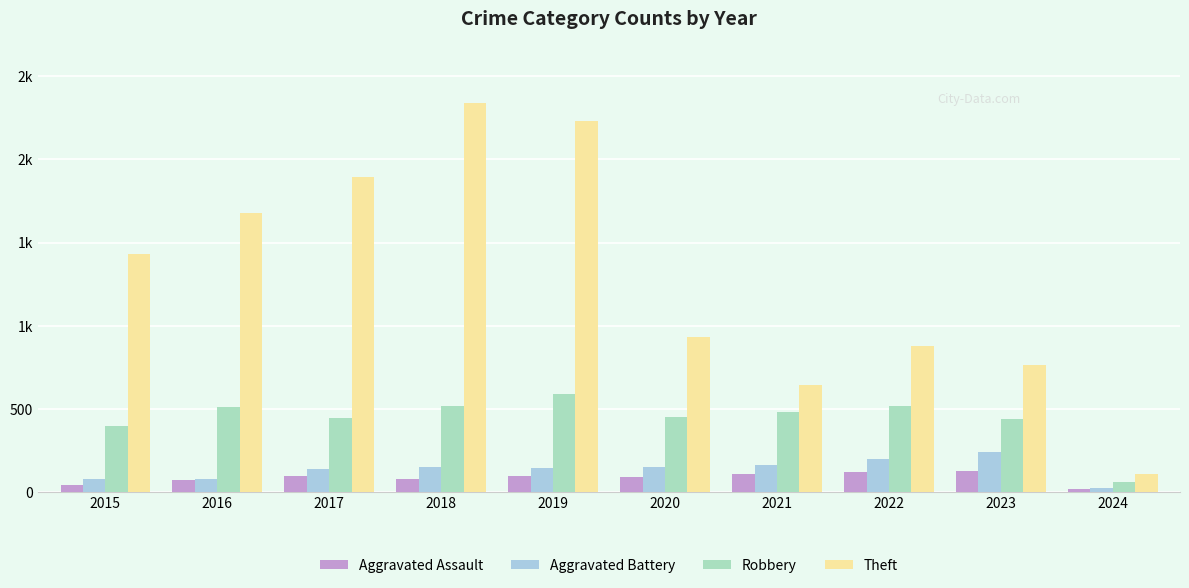

What are all the series names shown in the legend?

Aggravated Assault, Aggravated Battery, Robbery, Theft